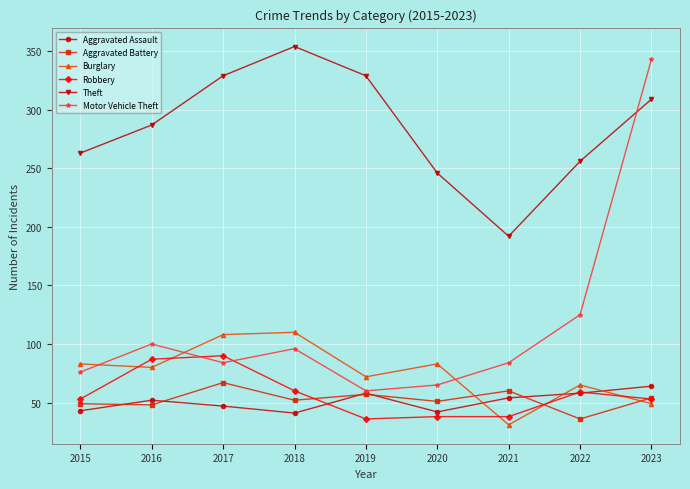

How many distinct data groups are displayed?

6